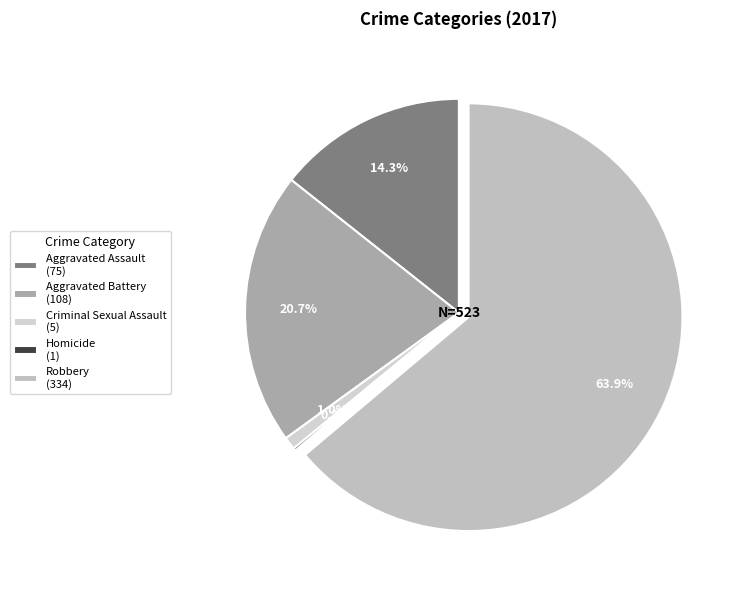

Which slice is the smallest?

Homicide